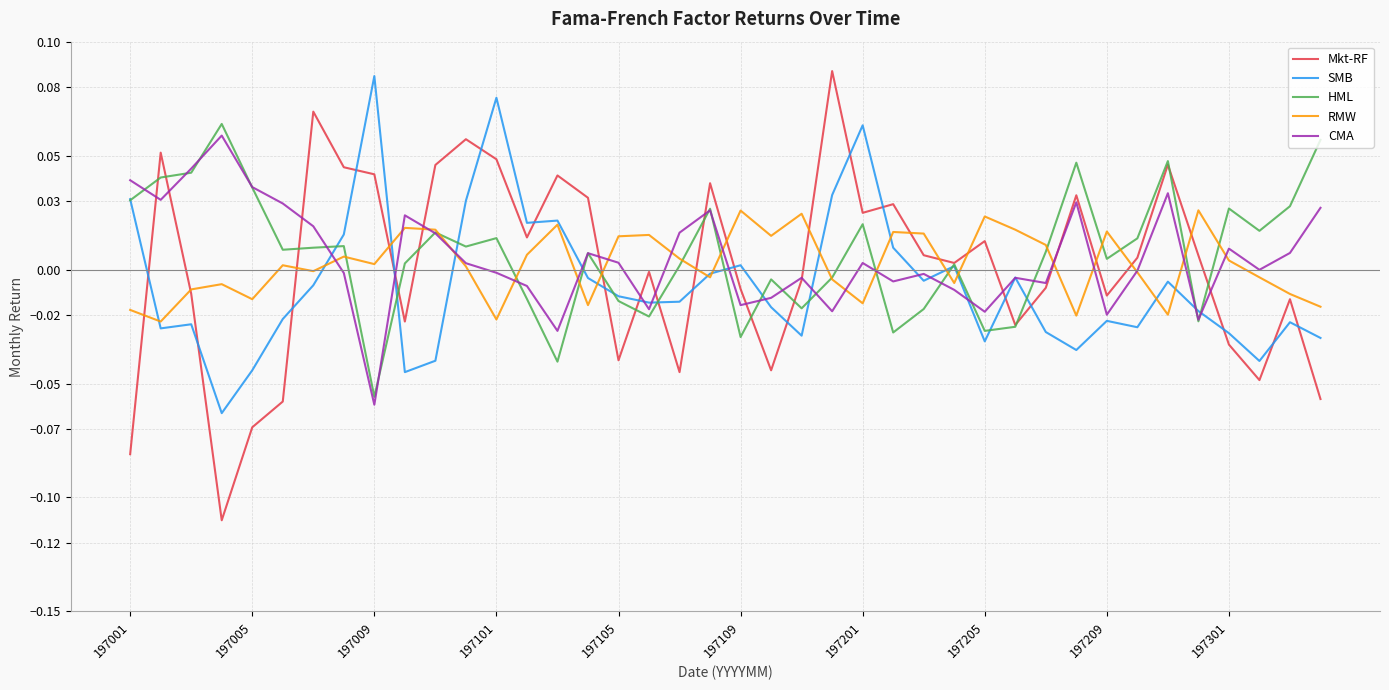

Does the chart display data point markers on the line(s)?

No